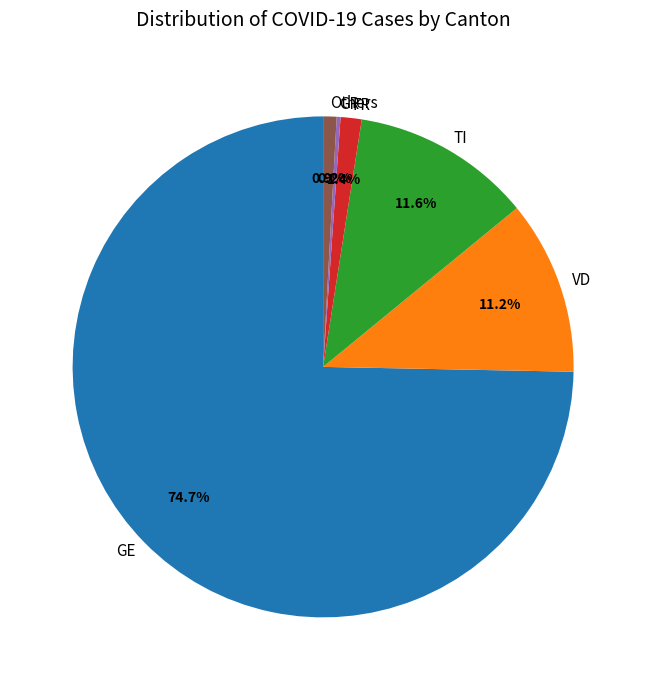

Combined, do VD and GE account for over 50%?

Yes